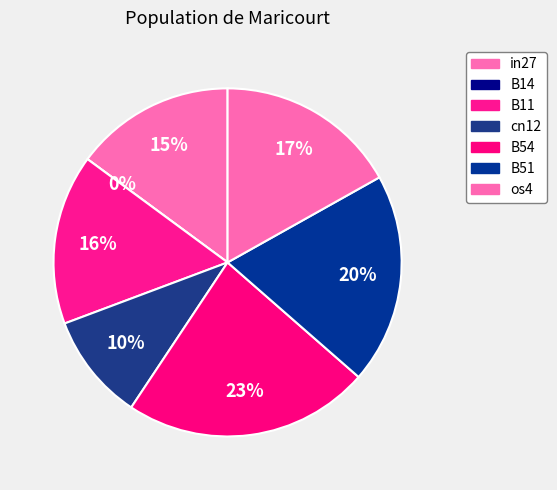

Is it true that B11 is 16% of the pie?

True